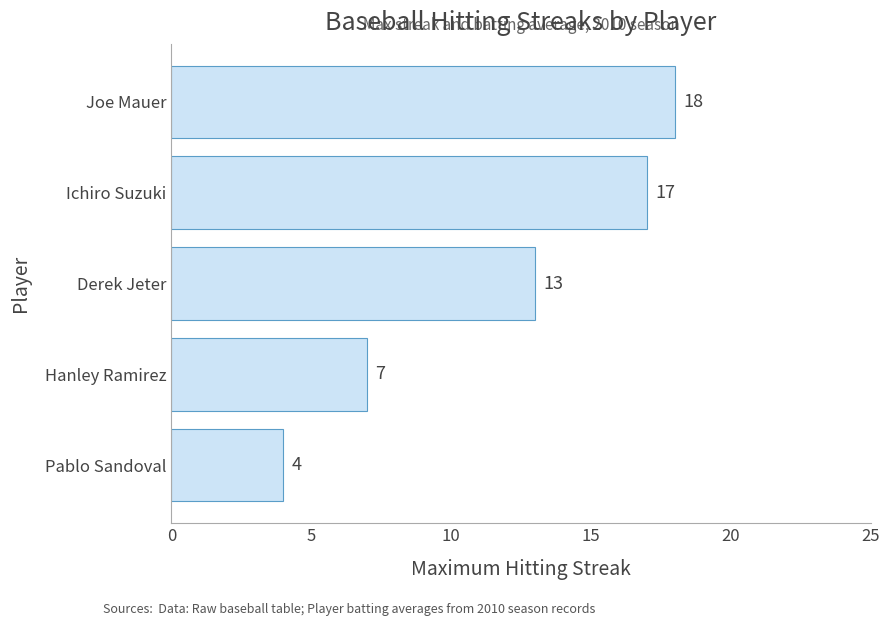

What is the difference between the maximum and minimum values?

14